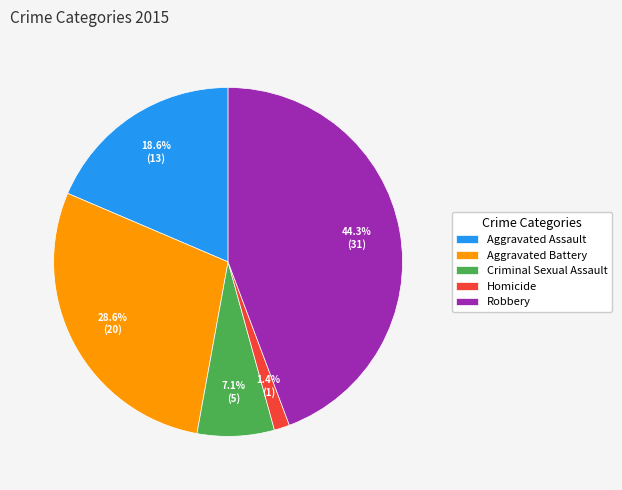

Which slice is the largest?

Robbery